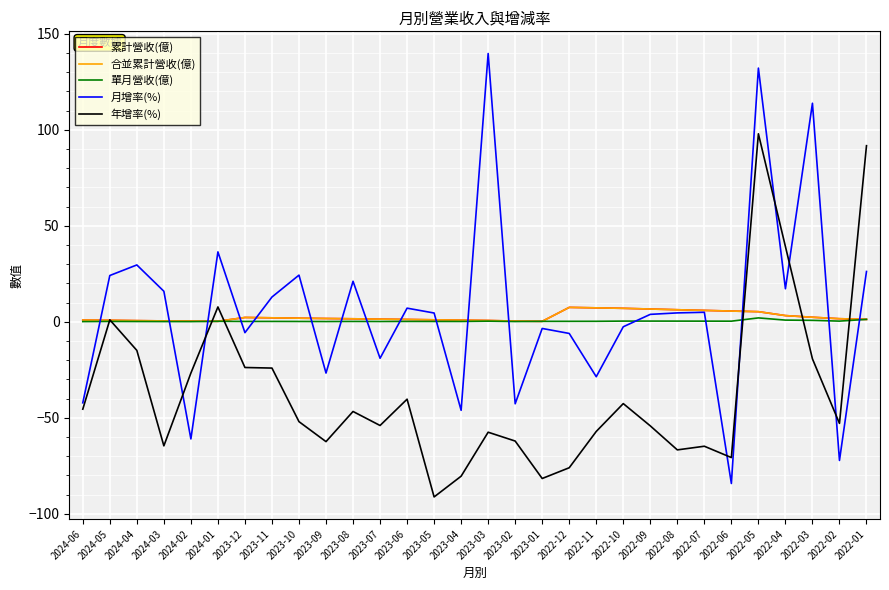

Does the chart display data point markers on the line(s)?

No